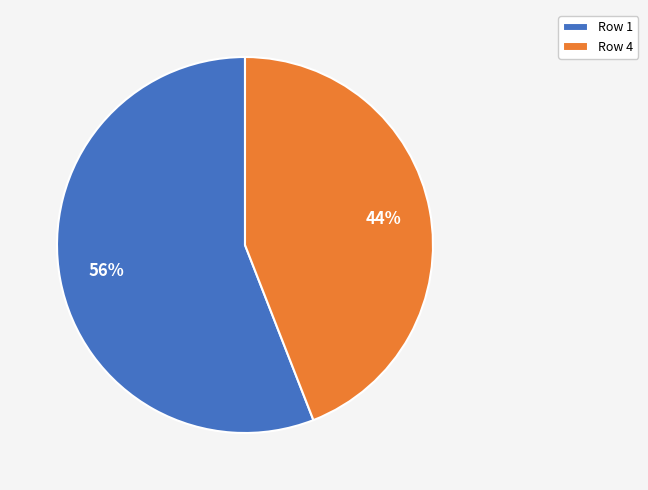

How many segments does this pie chart have?

2